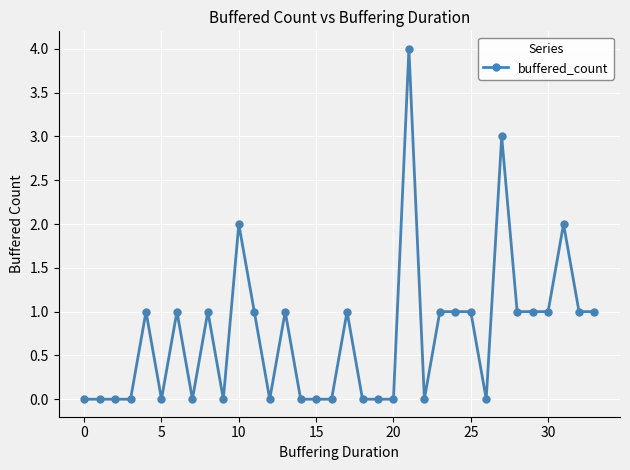

How many data points does each series have?

34